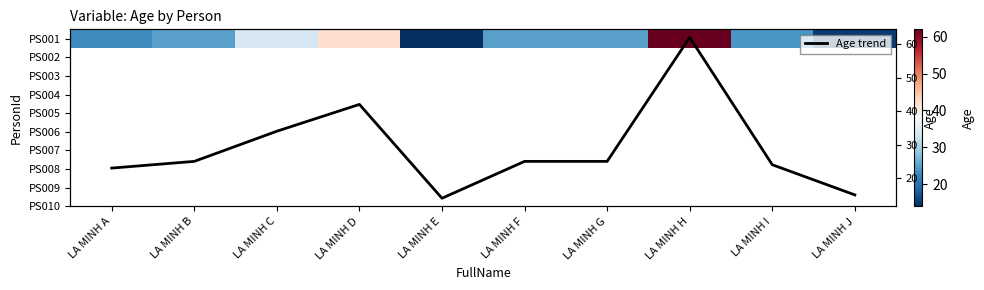

What is the maximum value for PS001?

62